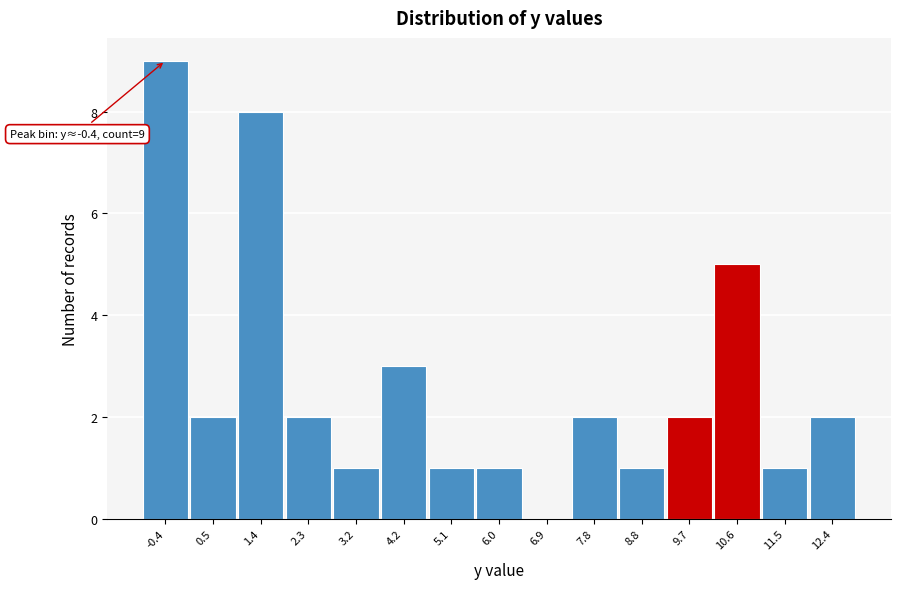

Over which range of the x-axis is the bar tallest?

-0.90 to 0.02